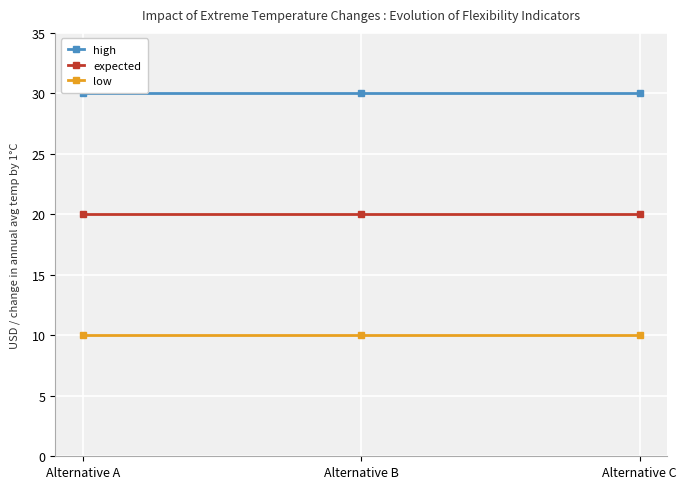

What is the value of the high point at the 2nd from the left?

30